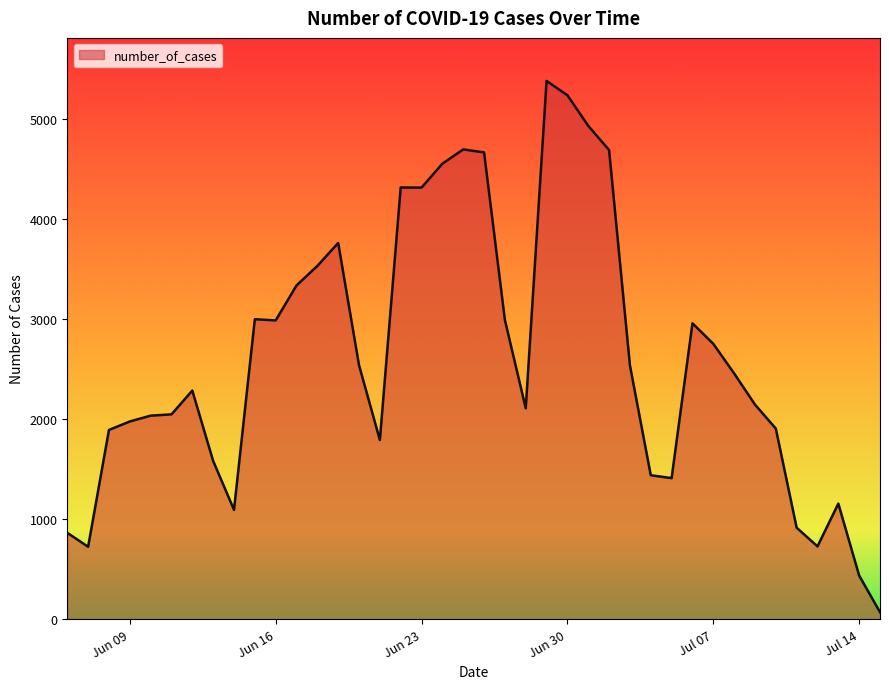

What is the greatest value displayed?

5385